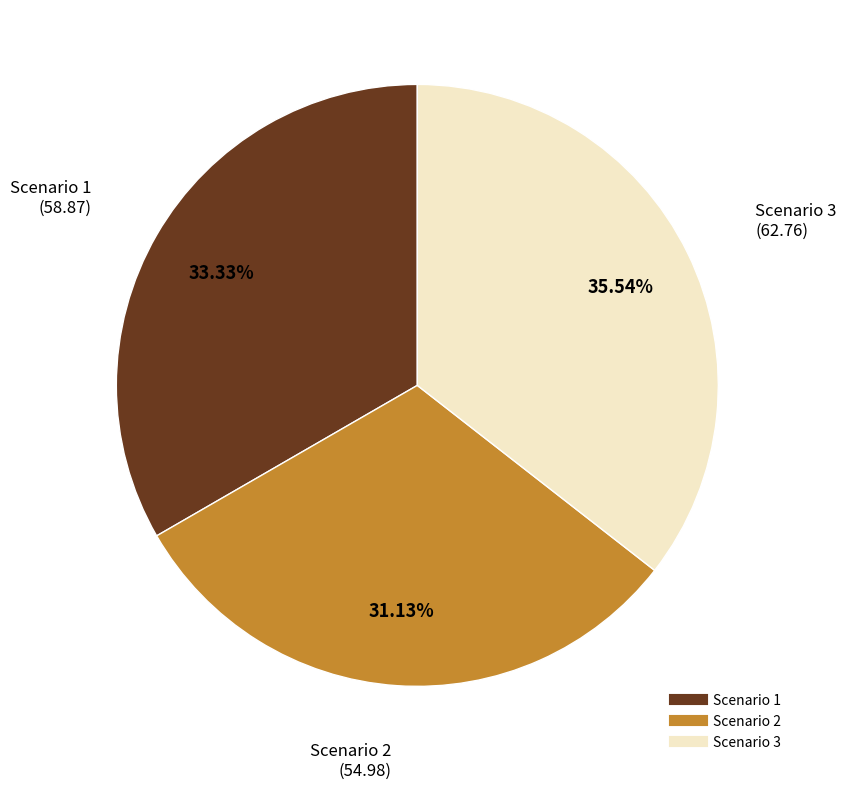

To the nearest percent, what is the combined percentage of Scenario 2 and Scenario 3?

67%